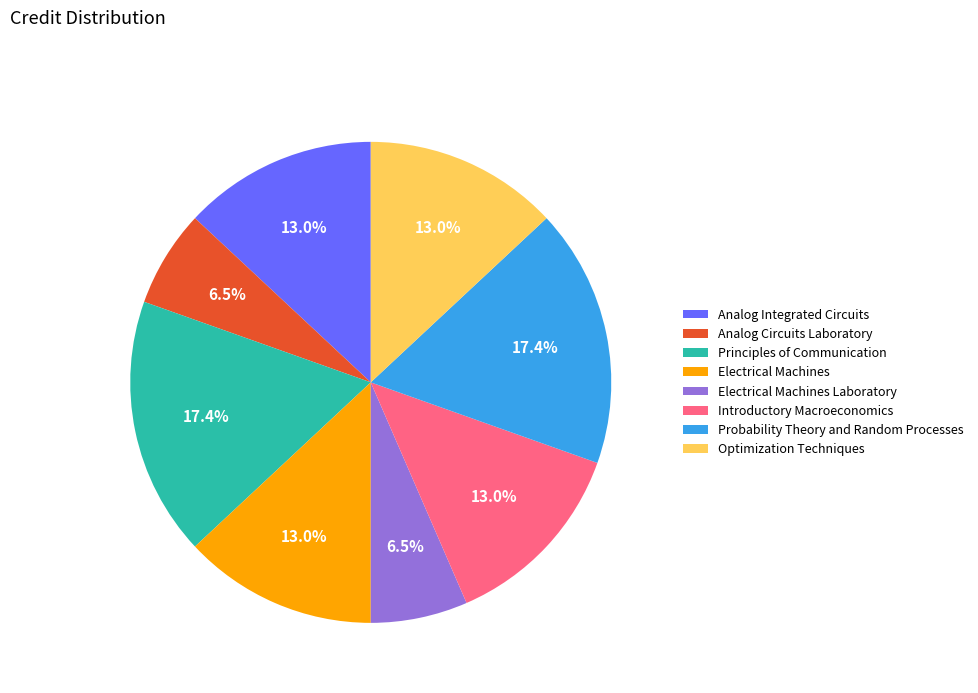

What is the ratio of the value at Probability Theory and Random Processes to the value at Analog Integrated Circuits?

1.3